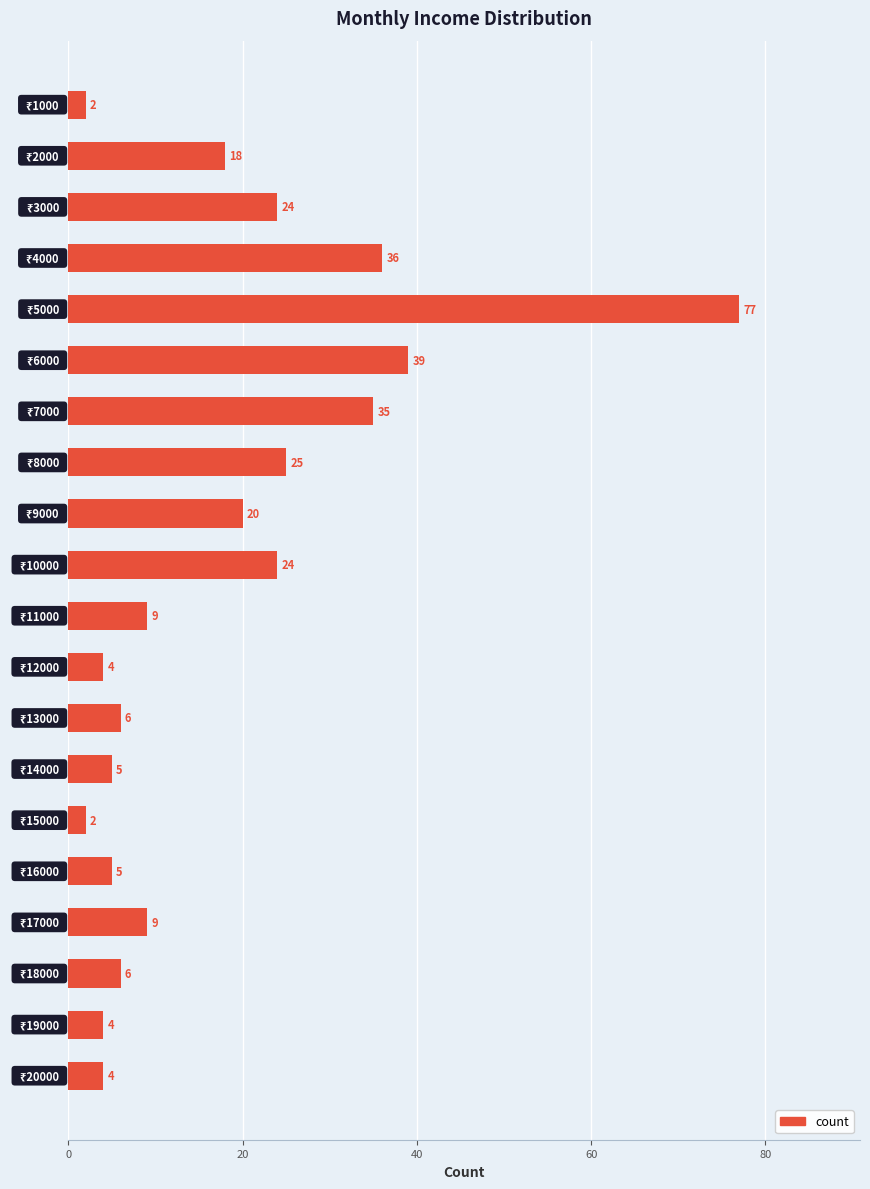

What is the difference between the maximum and minimum values?

75